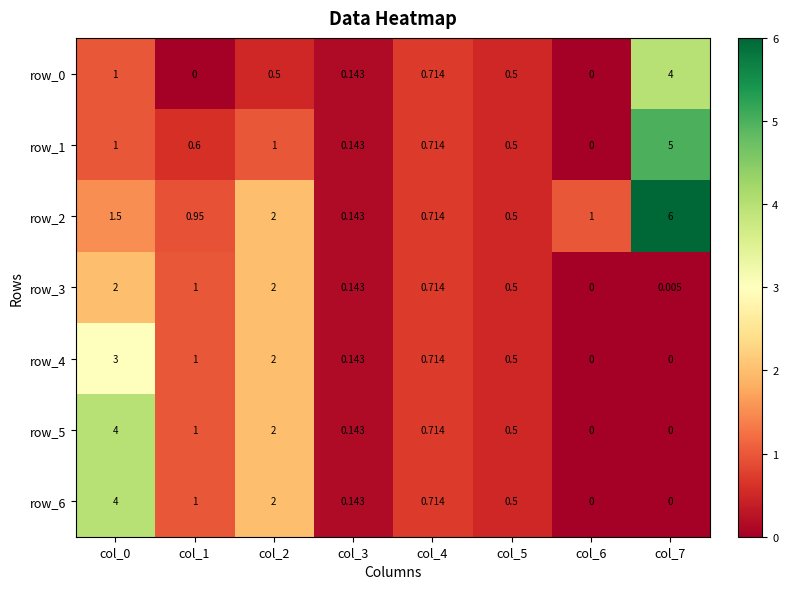

What is the difference between the maximum and second lowest values in the row_3 series?

2.0